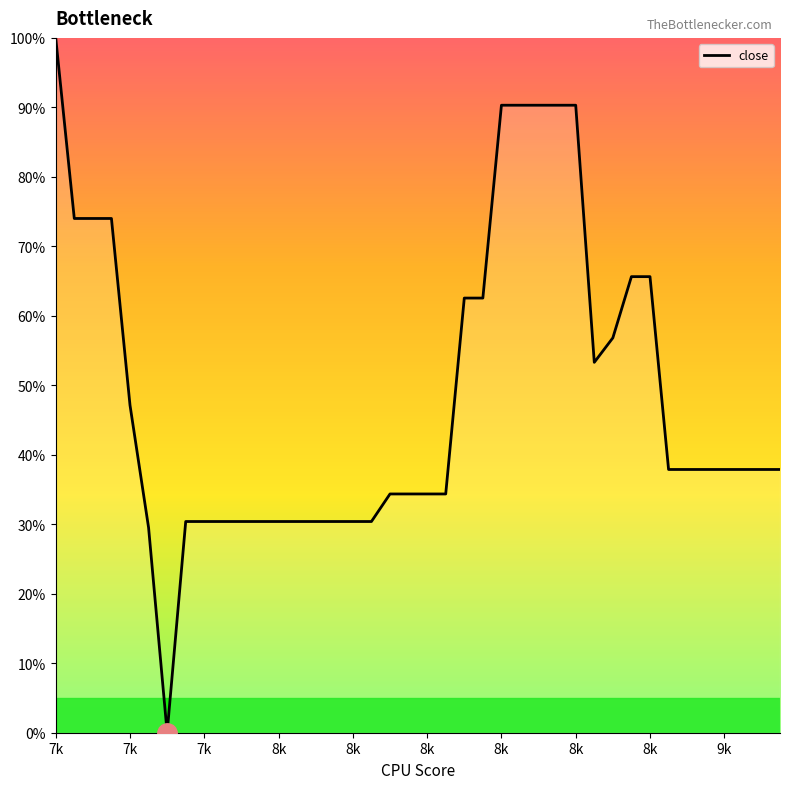

What is the maximum value shown in the chart?

100.0